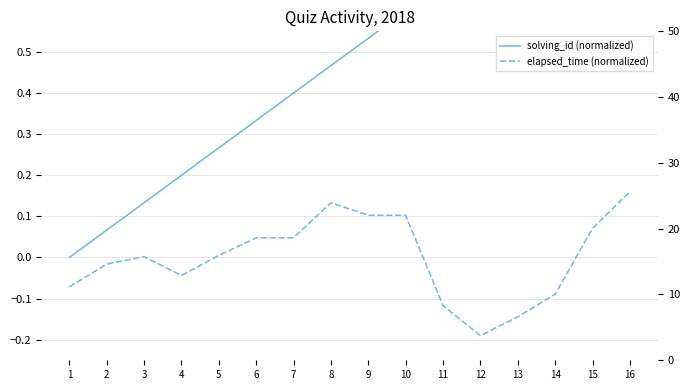

Where does the elapsed_time (normalized) series first go above 0?

3